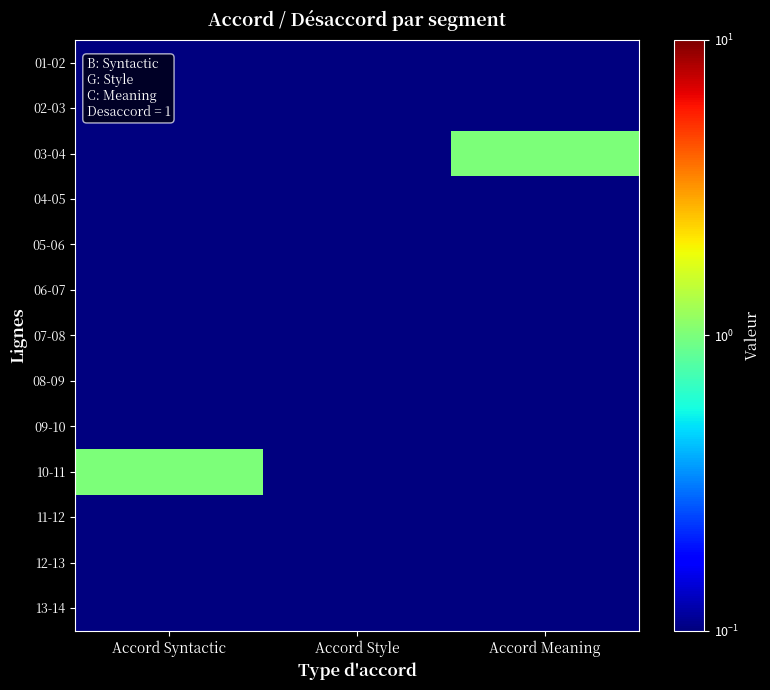

Reading left to right, list all the values displayed in this chart.

01-02: Accord Syntactic=0.0	Accord Style=0.0	Accord Meaning=0.0
02-03: Accord Syntactic=0.0	Accord Style=0.0	Accord Meaning=0.0
03-04: Accord Syntactic=0.0	Accord Style=0.0	Accord Meaning=1.0
04-05: Accord Syntactic=0.0	Accord Style=0.0	Accord Meaning=0.0
05-06: Accord Syntactic=0.0	Accord Style=0.0	Accord Meaning=0.0
06-07: Accord Syntactic=0.0	Accord Style=0.0	Accord Meaning=0.0
07-08: Accord Syntactic=0.0	Accord Style=0.0	Accord Meaning=0.0
08-09: Accord Syntactic=0.0	Accord Style=0.0	Accord Meaning=0.0
09-10: Accord Syntactic=0.0	Accord Style=0.0	Accord Meaning=0.0
10-11: Accord Syntactic=1.0	Accord Style=0.0	Accord Meaning=0.0
11-12: Accord Syntactic=0.0	Accord Style=0.0	Accord Meaning=0.0
12-13: Accord Syntactic=0.0	Accord Style=0.0	Accord Meaning=0.0
13-14: Accord Syntactic=0.0	Accord Style=0.0	Accord Meaning=0.0